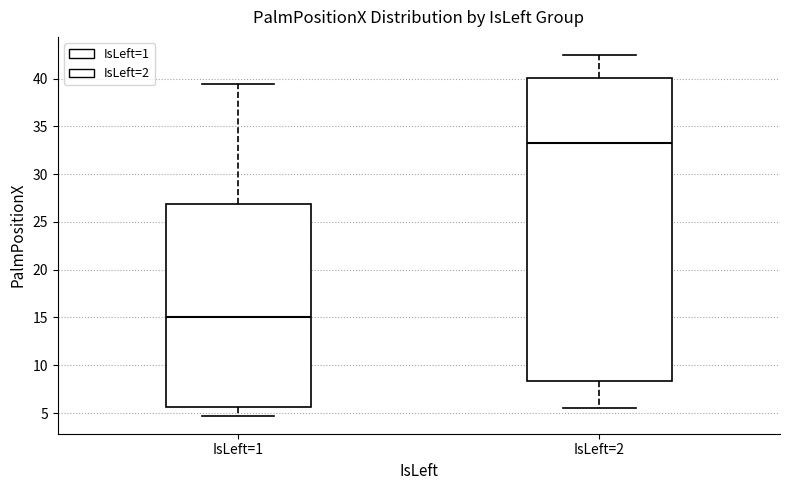

Reading left to right, transcribe this box plot: for each box, give where its median line is, the range the box spans, and where its two whiskers end, as read against the y-axis. The values are not printed on the chart, so give them approximately, as read against the axis.

IsLeft=1: median 15.0, box 5.5 to 27.0, whiskers 4.5 to 39.5
IsLeft=2: median 33.5, box 8.5 to 40.0, whiskers 5.5 to 42.5